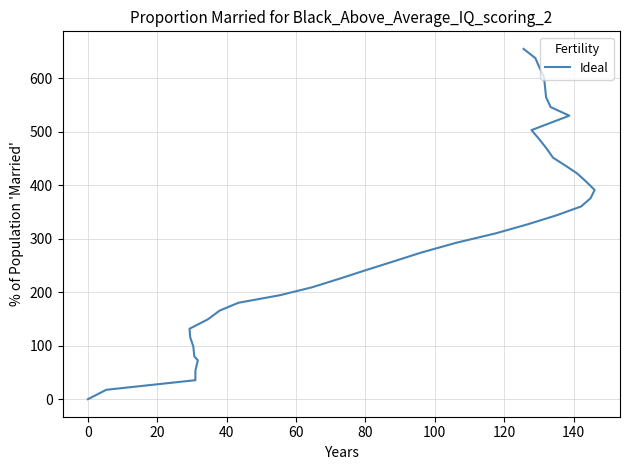

The value at 33 is 798.5. True or false?

False